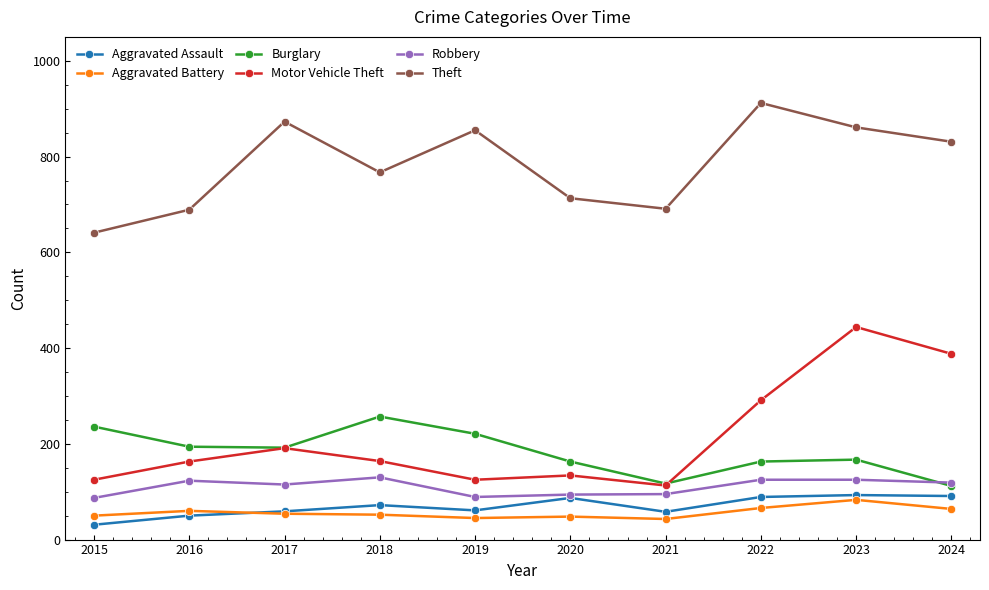

What is the value of the Motor Vehicle Theft point at the 3rd from the left?

191